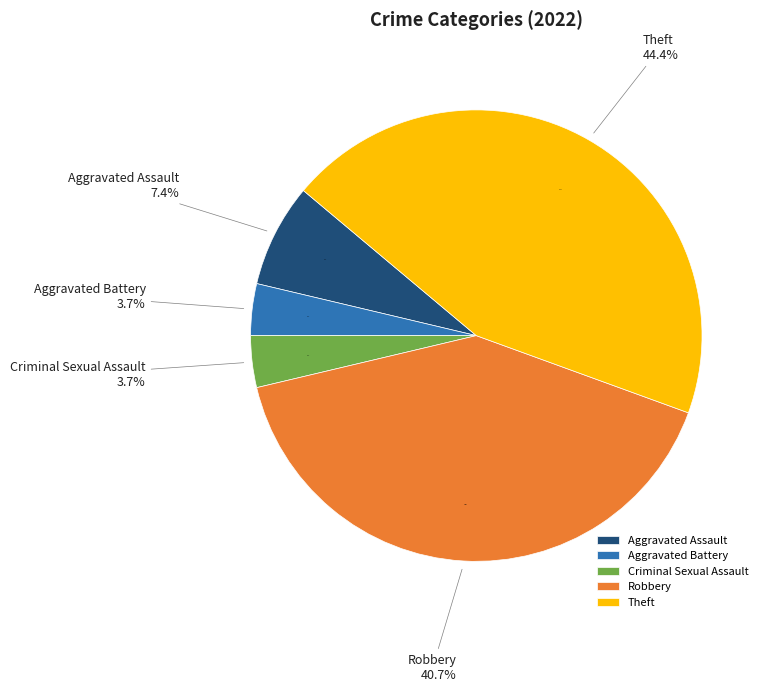

What is the largest slice in the pie chart?

Theft